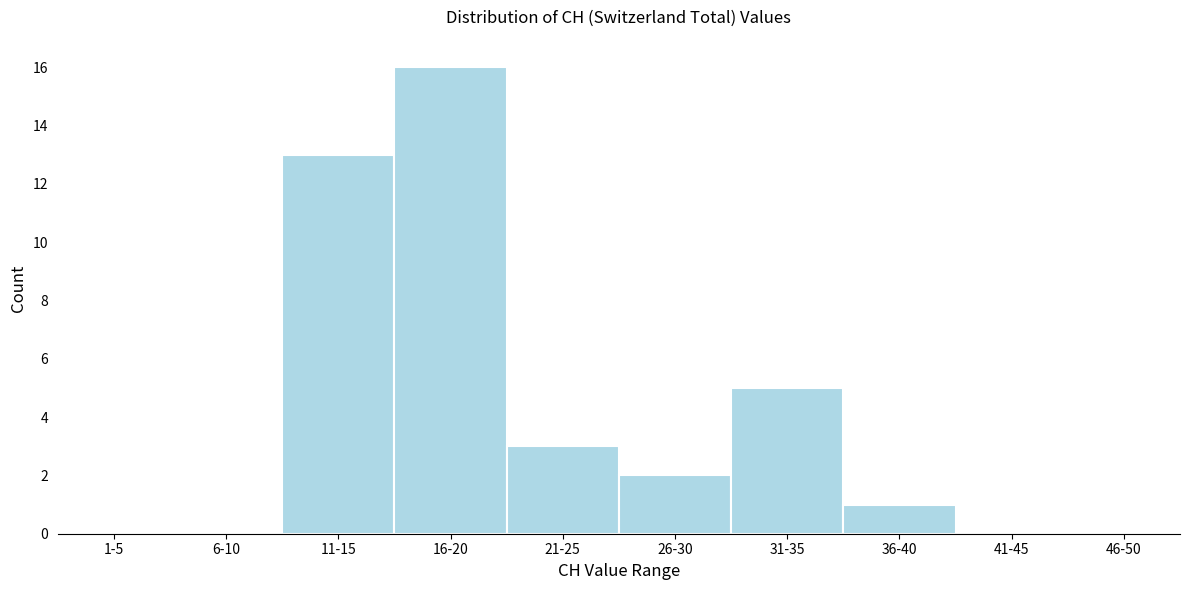

Reading left to right, list all the values displayed in this chart.

1-5=0	6-10=0	11-15=13	16-20=16	21-25=3	26-30=2	31-35=5	36-40=1	41-45=0	46-50=0